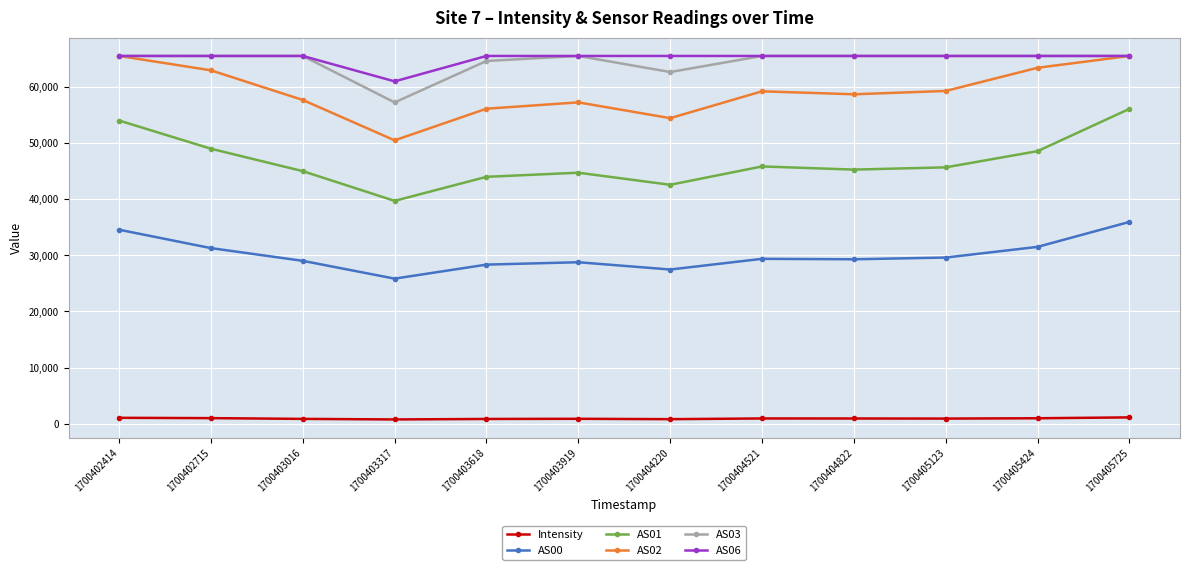

Count the number of data series in this chart.

6